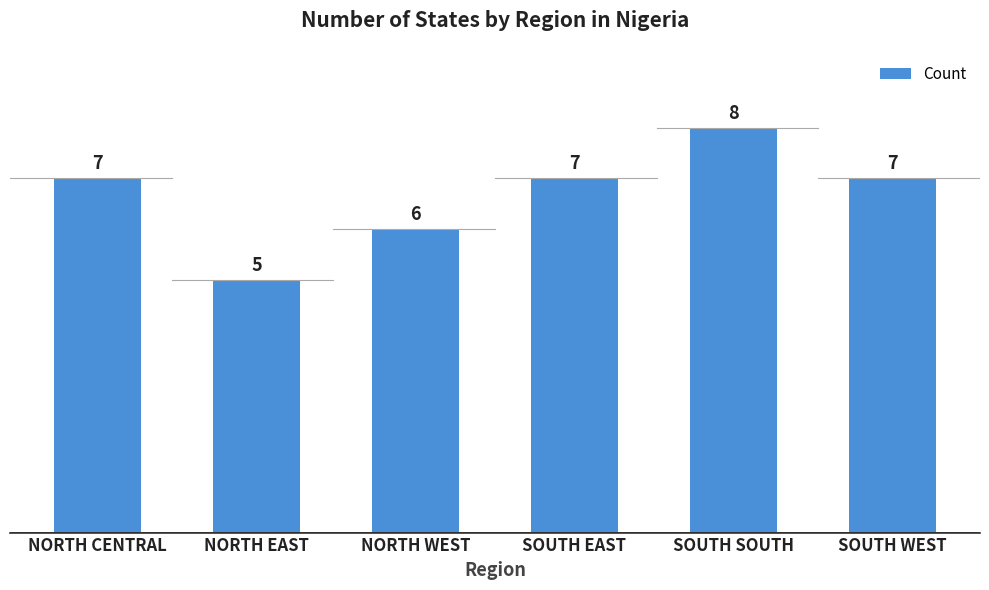

What is the label of the 6th bar from the left?

SOUTH WEST